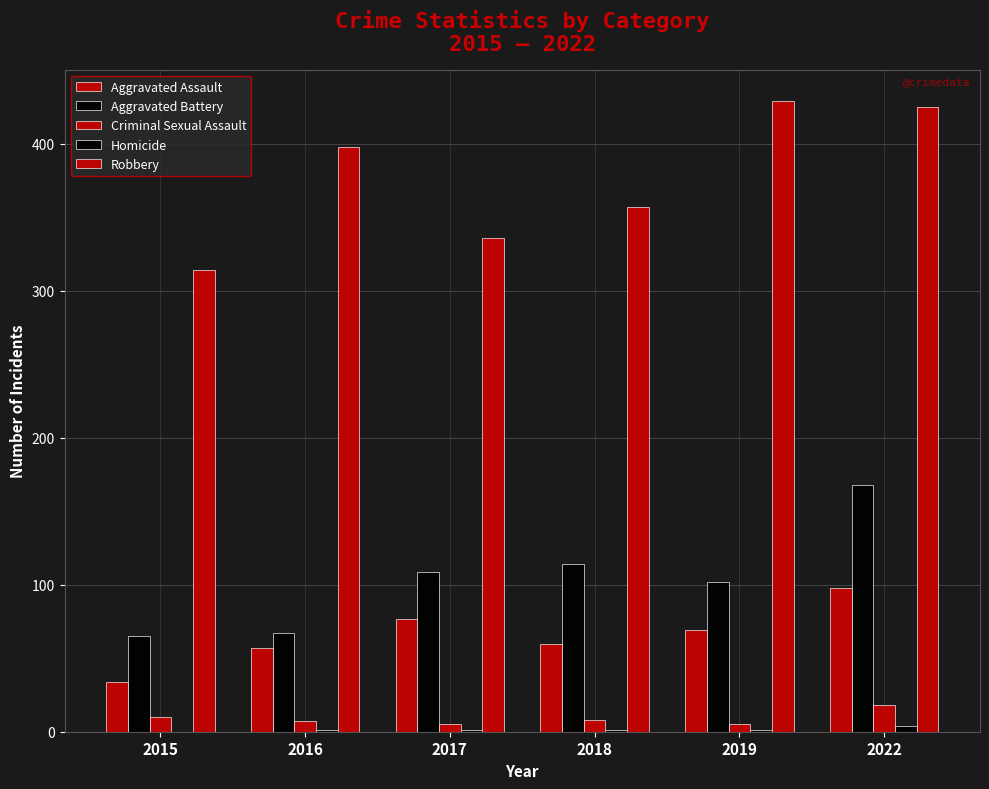

Which has a higher value, 2022 or 2016?

2022